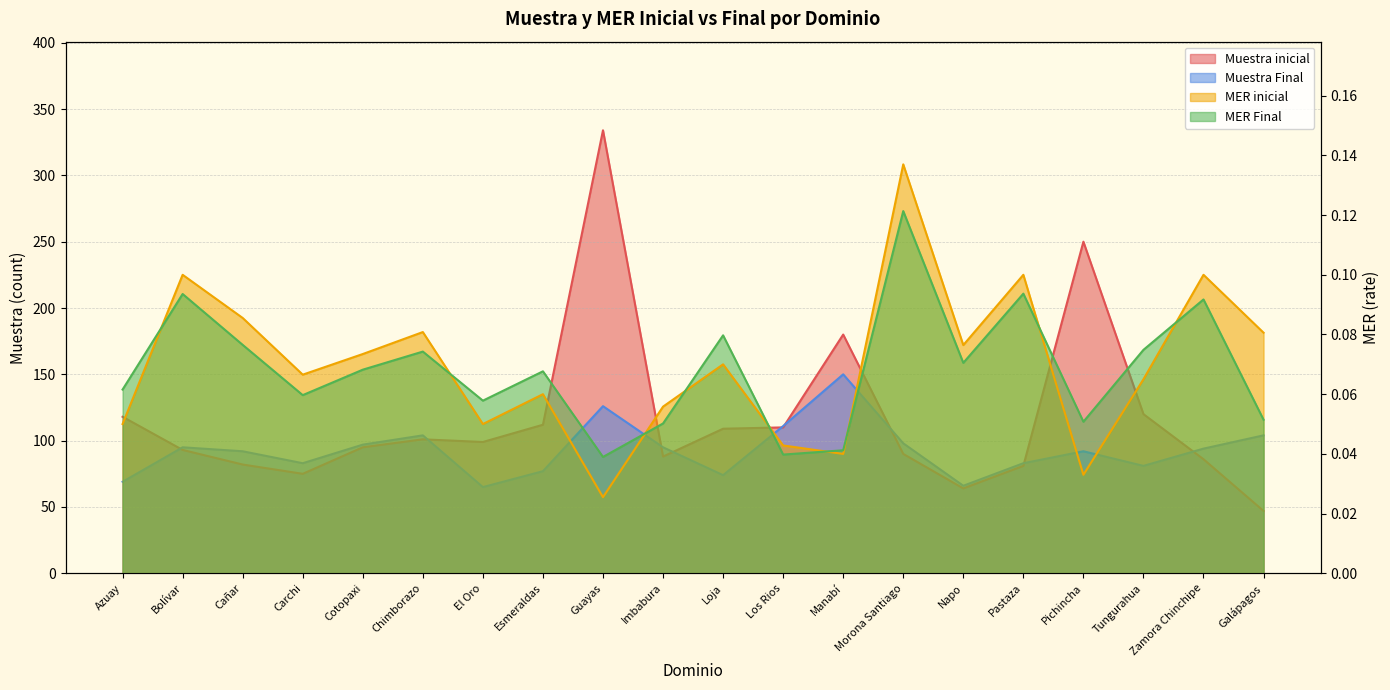

Reading right to left, list all the values displayed in this chart.

Muestra inicial: 47.0	86.0	120.0	250.0	81.0	64.0	90.0	180.0	110.0	109.0	88.0	334.0	112.0	99.0	101.0	95.0	75.0	82.0	93.0	118.0
Muestra Final: 104.0	94.0	81.0	92.0	83.0	66.0	98.0	150.0	111.0	74.0	95.0	126.0	77.0	65.0	104.0	97.0	83.0	92.0	95.0	69.0
MER inicial: 0.1	0.1	0.1	0.0	0.1	0.1	0.1	0.0	0.0	0.1	0.1	0.0	0.1	0.1	0.1	0.1	0.1	0.1	0.1	0.1
MER Final: 0.1	0.1	0.1	0.1	0.1	0.1	0.1	0.0	0.0	0.1	0.1	0.0	0.1	0.1	0.1	0.1	0.1	0.1	0.1	0.1